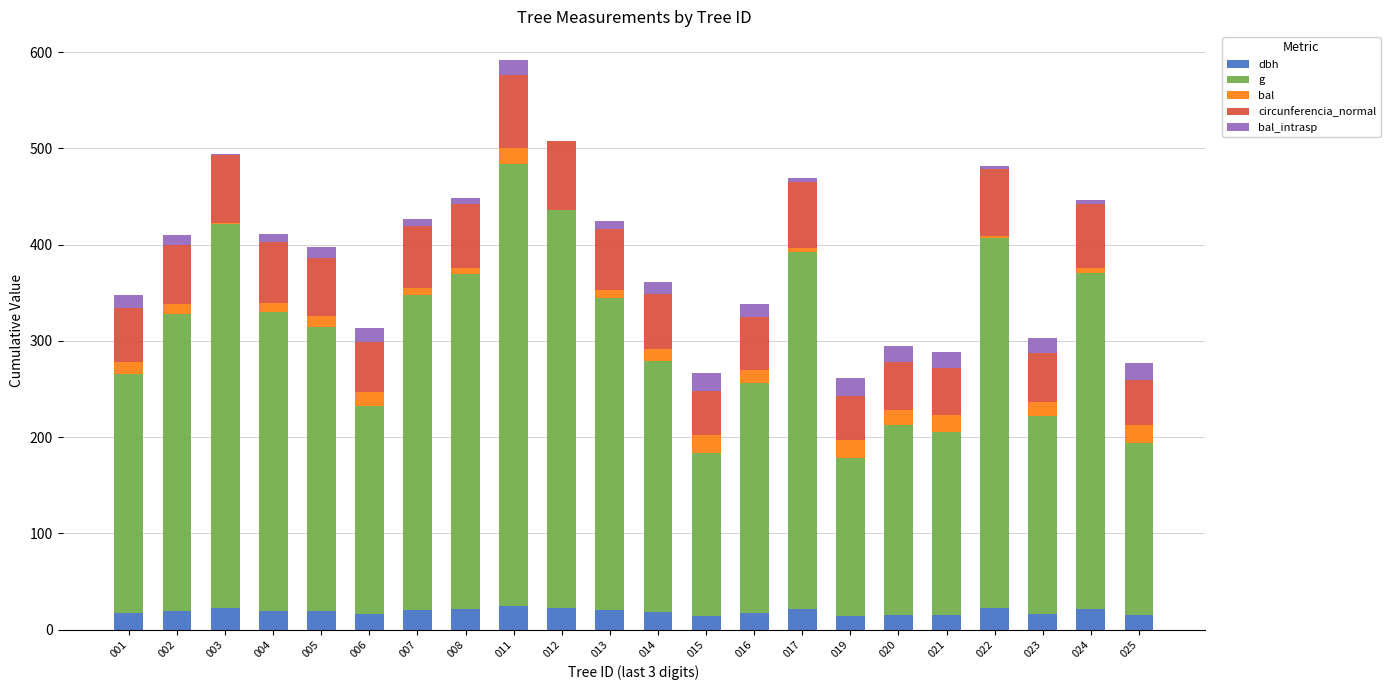

At which category is the sum across all series the highest?

011